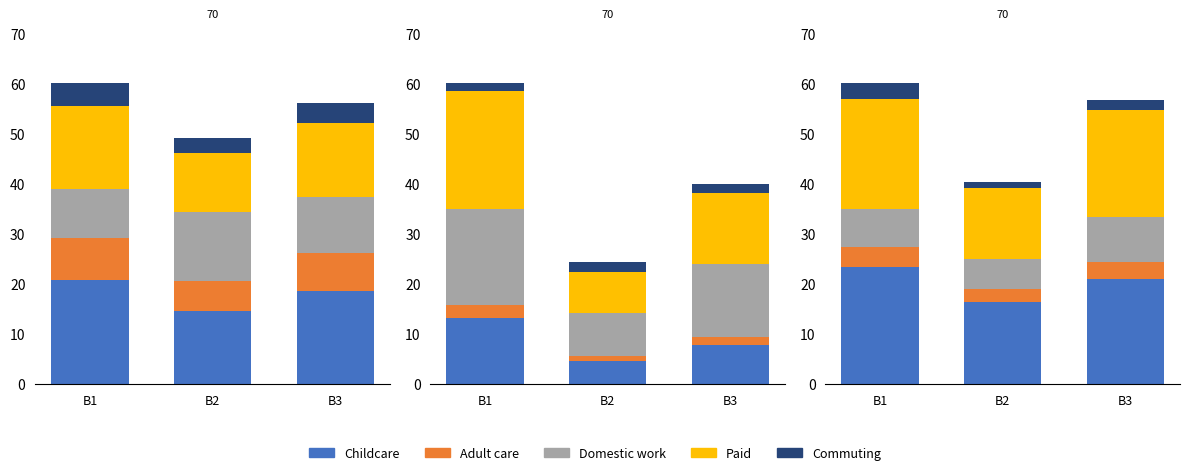

What is the difference between the maximum and minimum values in the Adult care series?

1.5